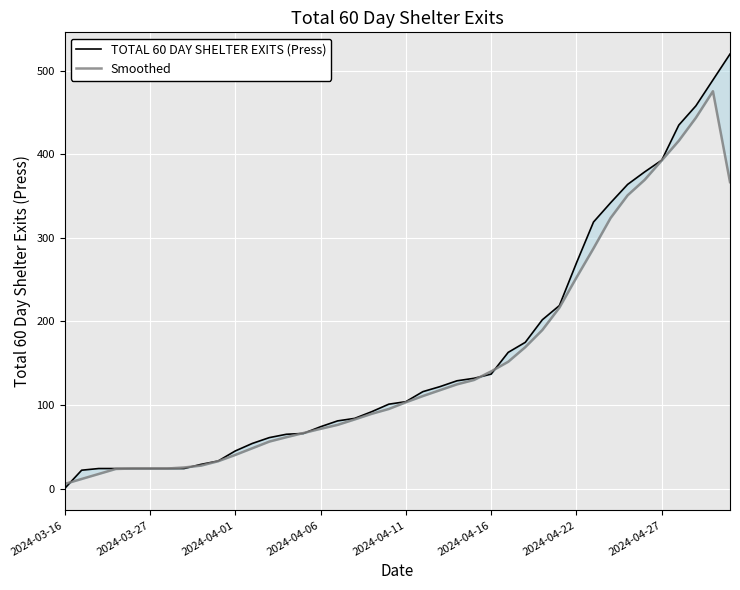

True or false: TOTAL 60 DAY SHELTER EXITS (Press) has more than 2 interior local peaks.

False